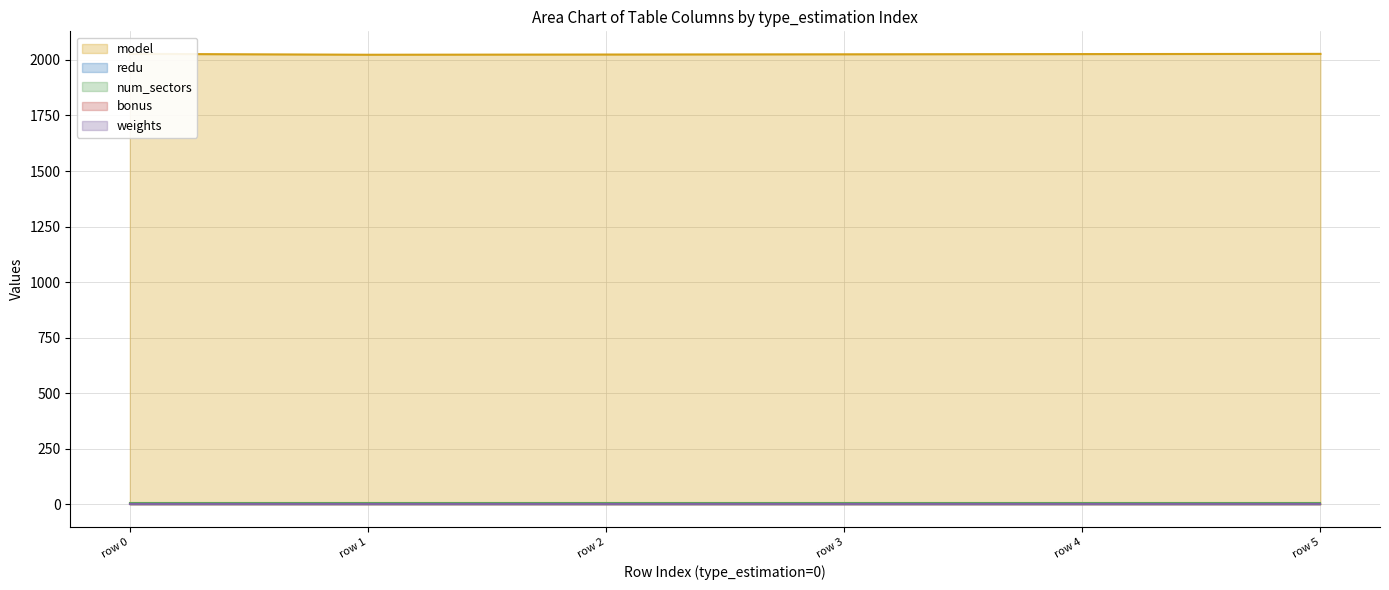

True or false: model and redu cross at least once.

False